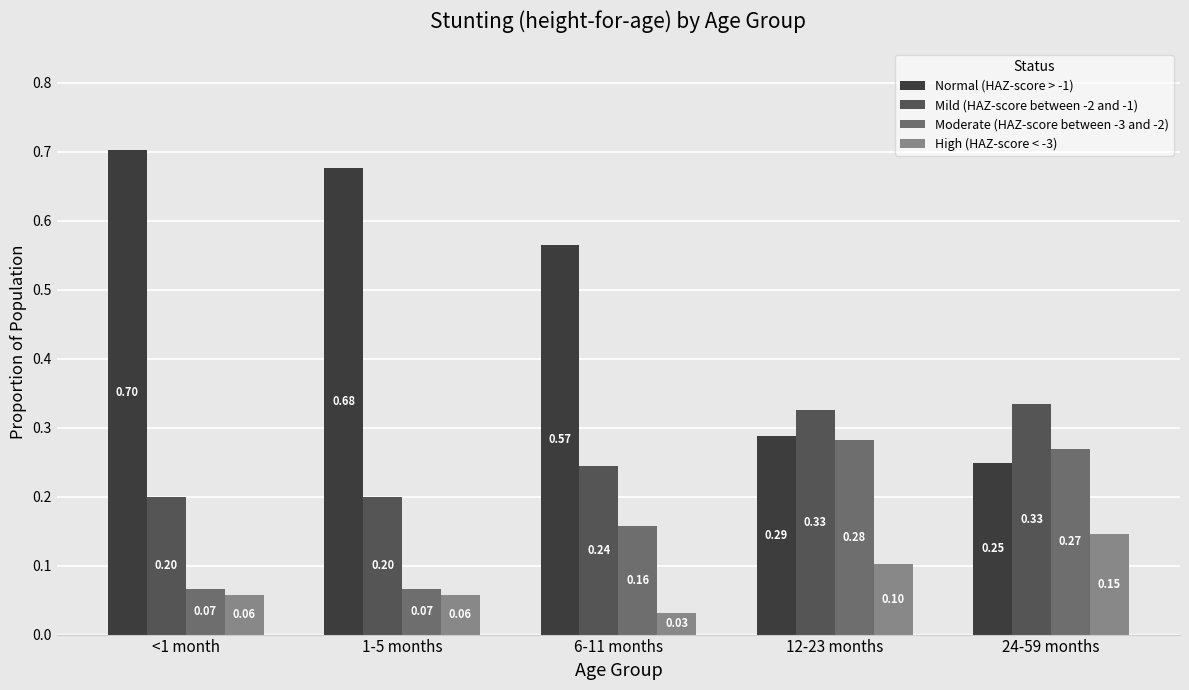

How many bars are there in total?

20